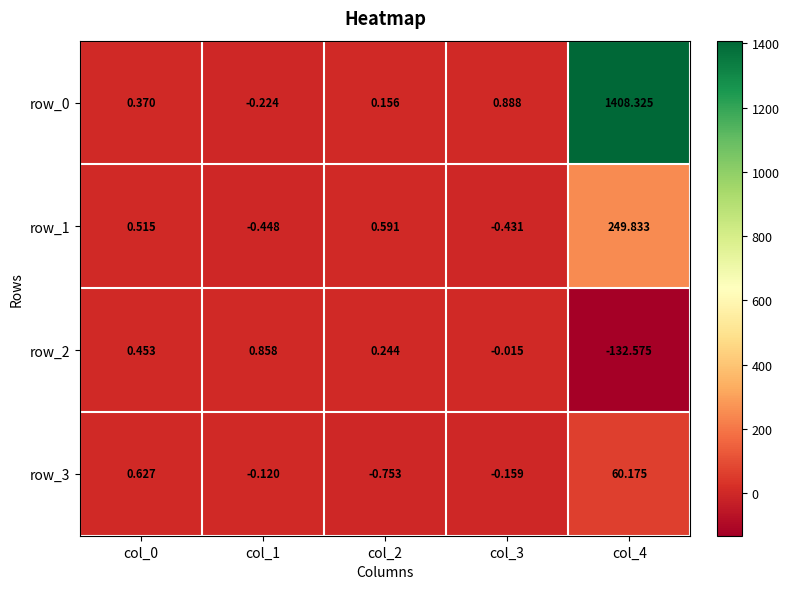

Is the value of row_3 at col_1 greater than the value of row_0 at col_4?

No